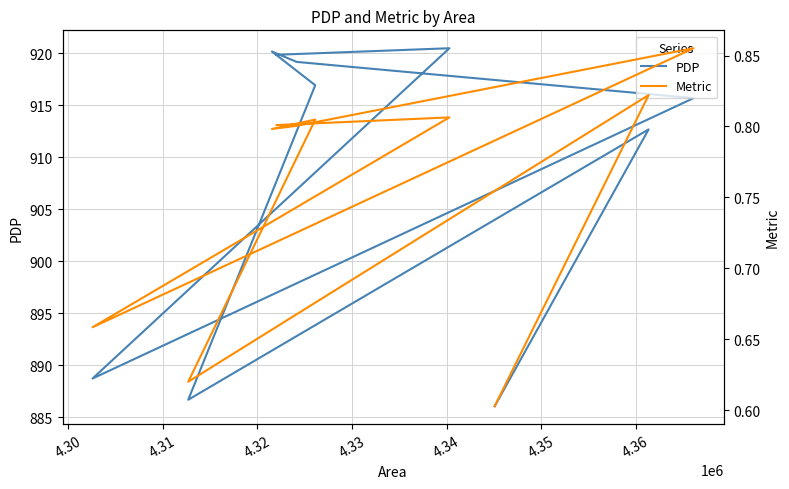

Count the Metric values in the range 0 to 1.

10